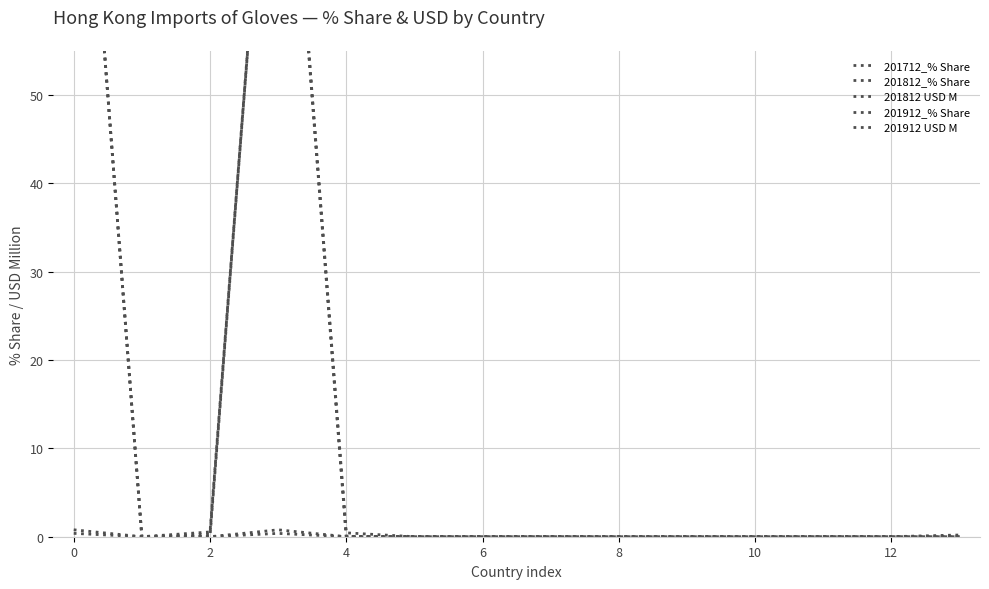

True or false: 201912_% Share and 201812_% Share cross at least once.

True